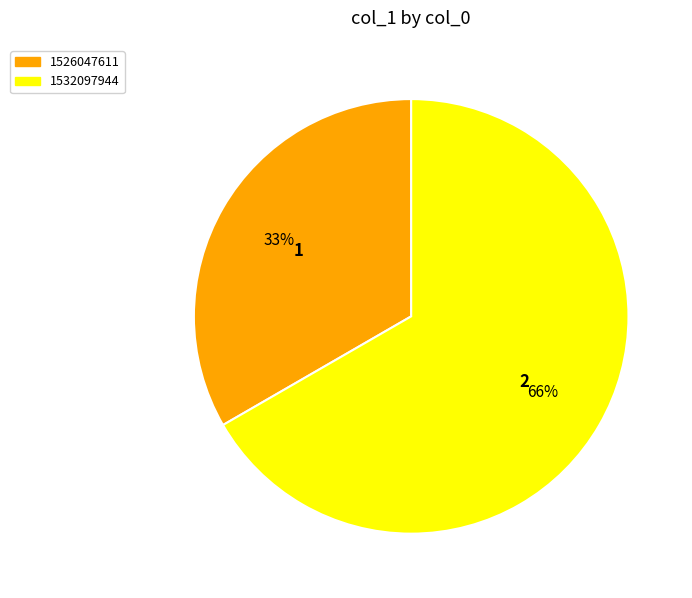

Which slice is the largest?

1532097944